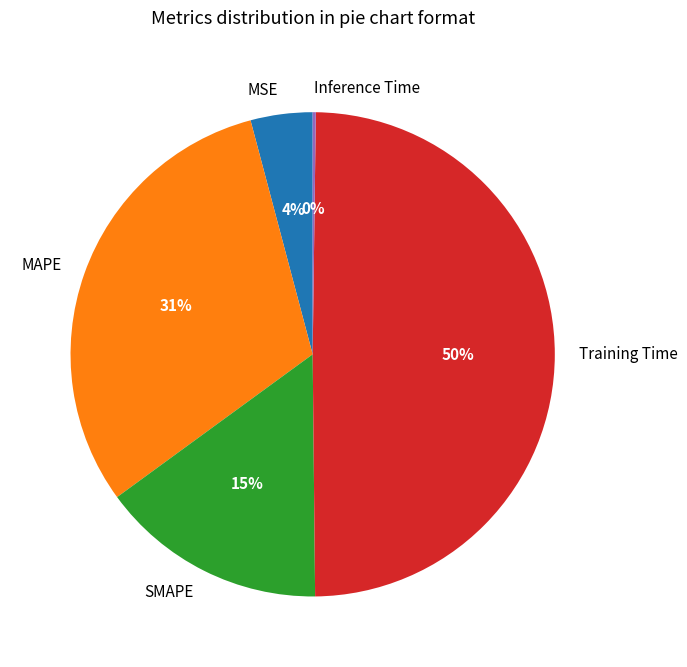

Between MSE and SMAPE, which is larger?

SMAPE